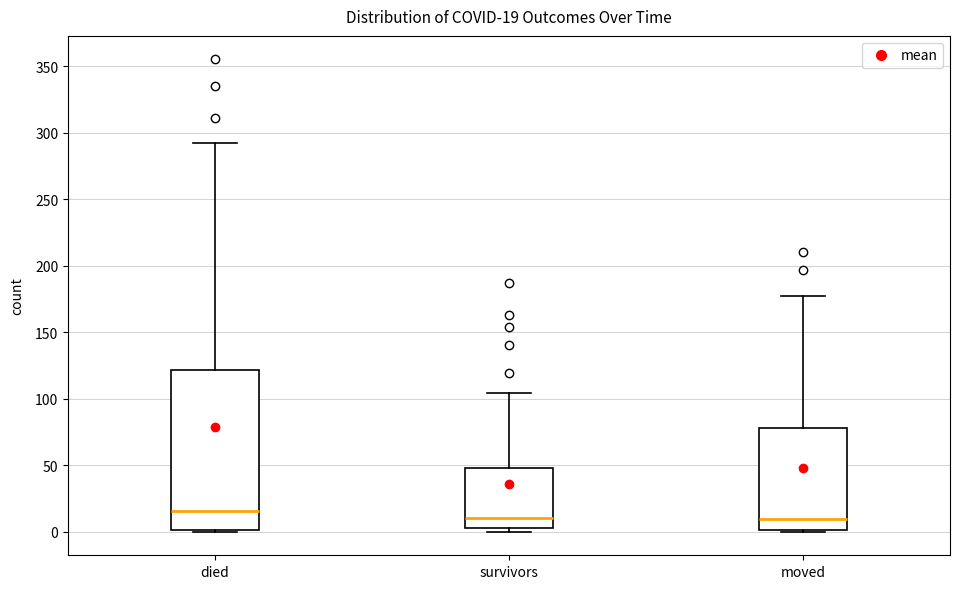

Comparing the boxes themselves (not the whiskers), which one is the tallest?

died